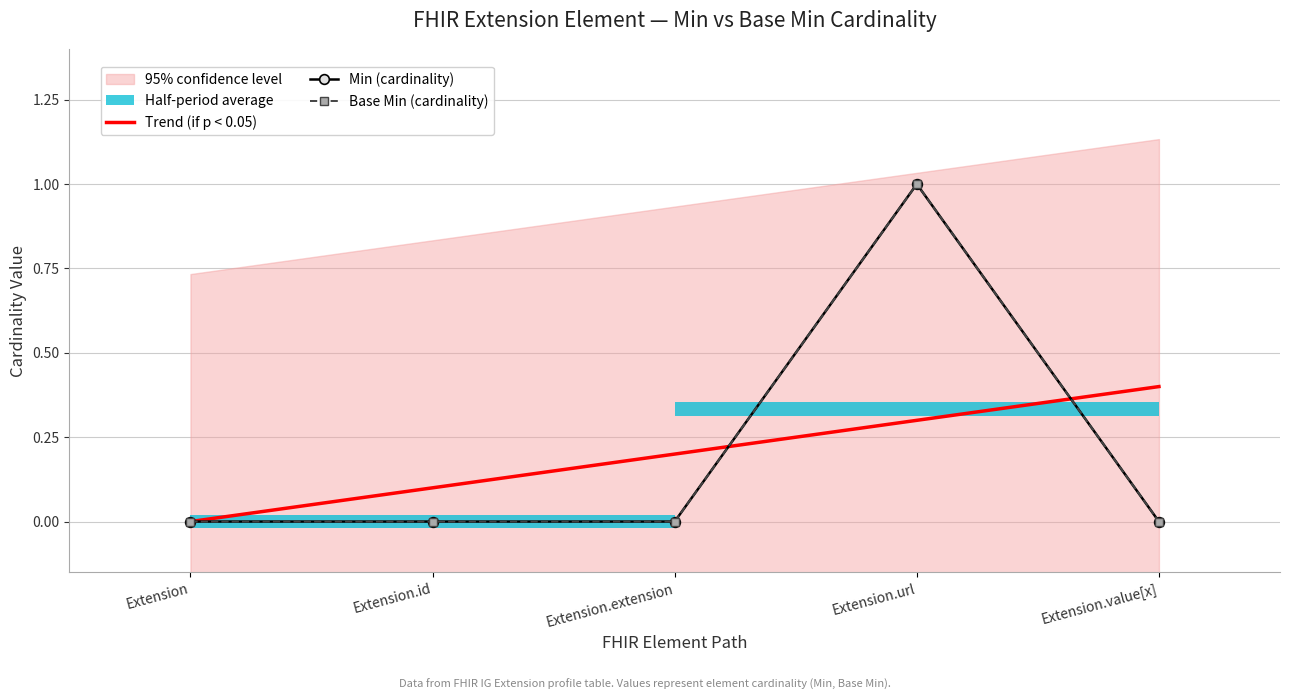

Which has a higher value, Extension or Extension.id?

Extension.id